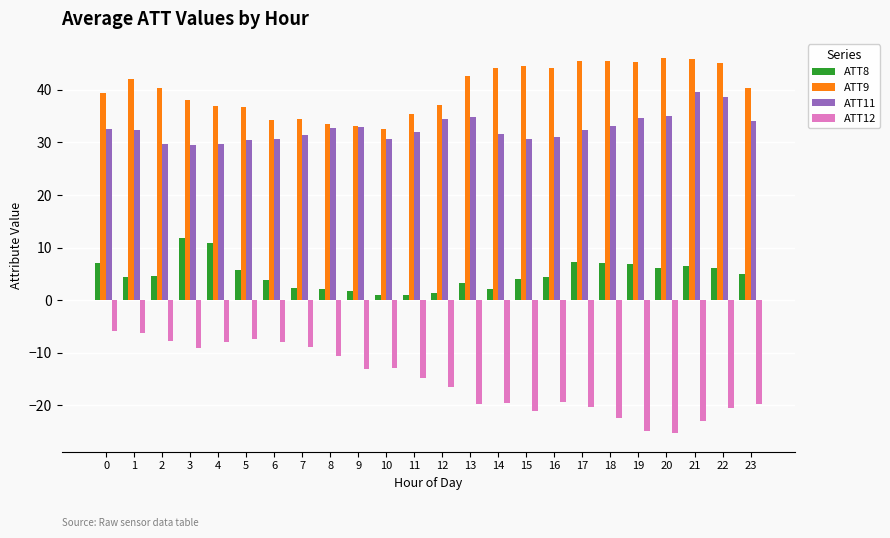

What is the difference between the maximum and minimum values in the ATT9 series?

13.5